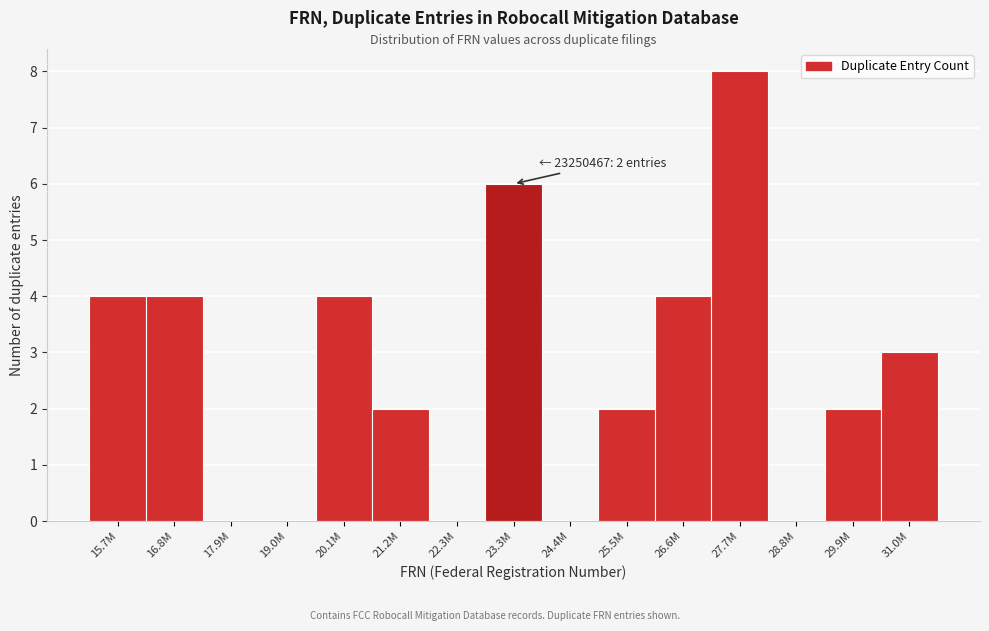

Reading left to right, transcribe all the data shown in this chart.

15.7M=4	16.8M=4	17.9M=0	19.0M=0	20.1M=4	21.2M=2	22.3M=0	23.3M=6	24.4M=0	25.5M=2	26.6M=4	27.7M=8	28.8M=0	29.9M=2	31.0M=3